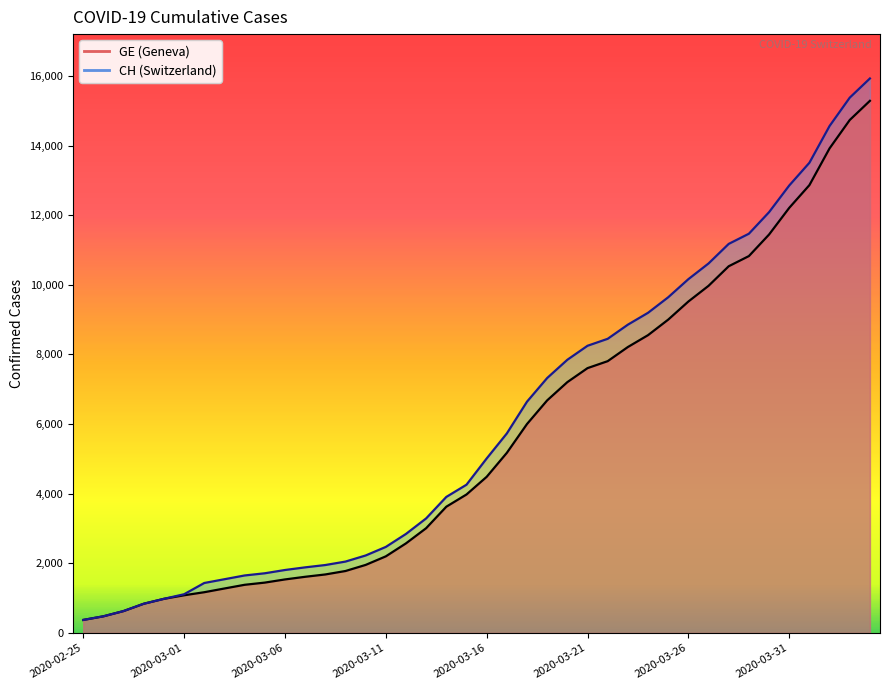

How many lines are shown in the chart?

2